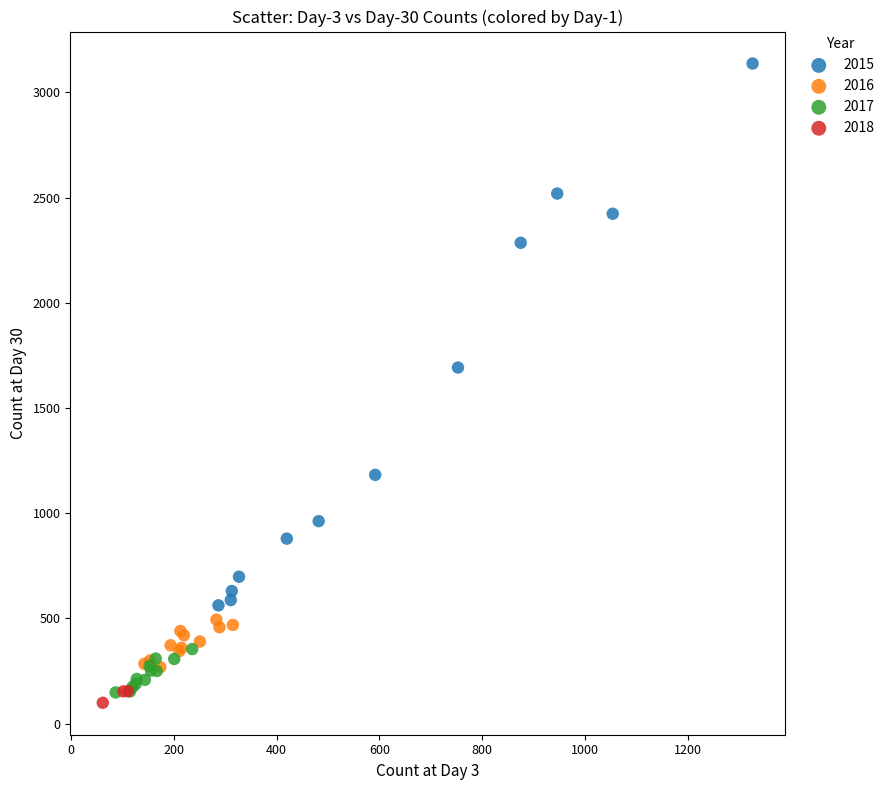

Which series has the widest spread of Y values?

2015